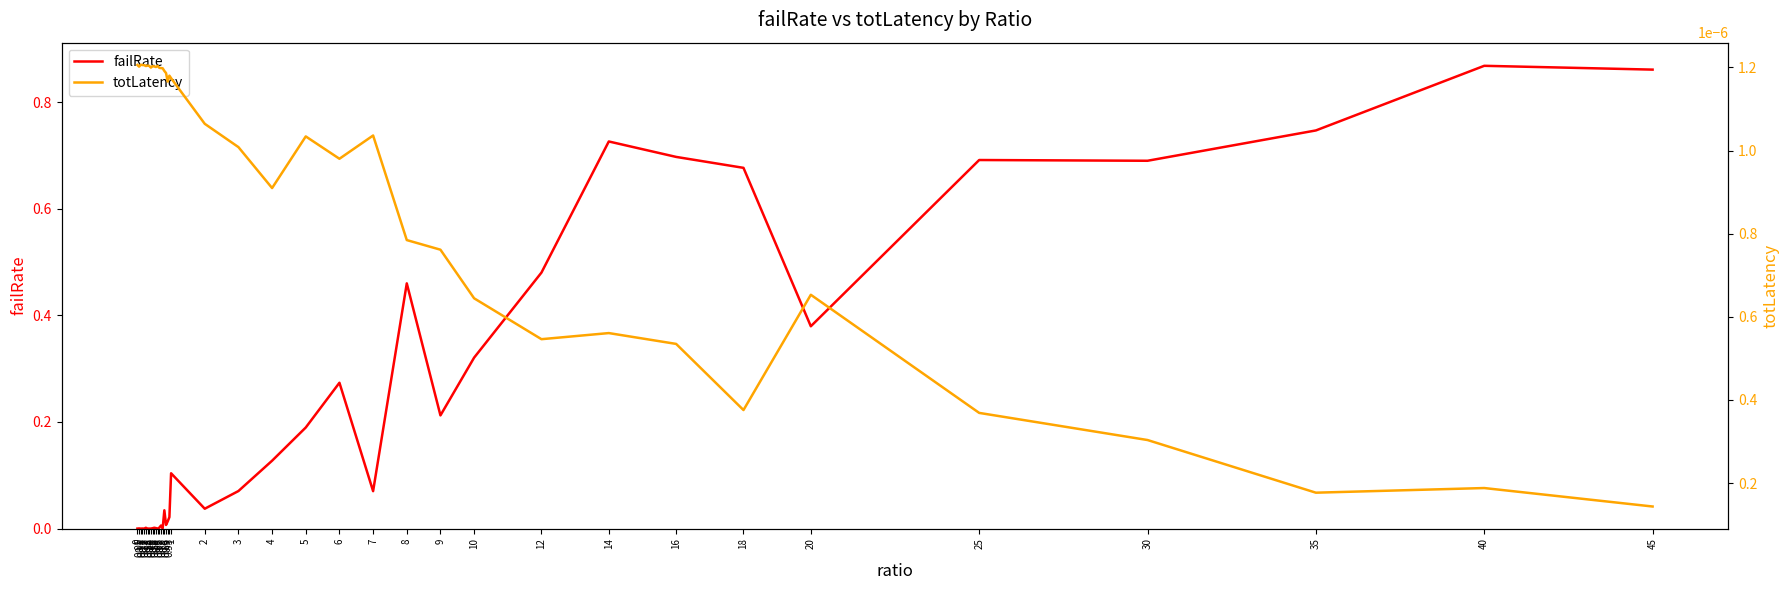

True or false: totLatency and failRate intersect in this chart.

True